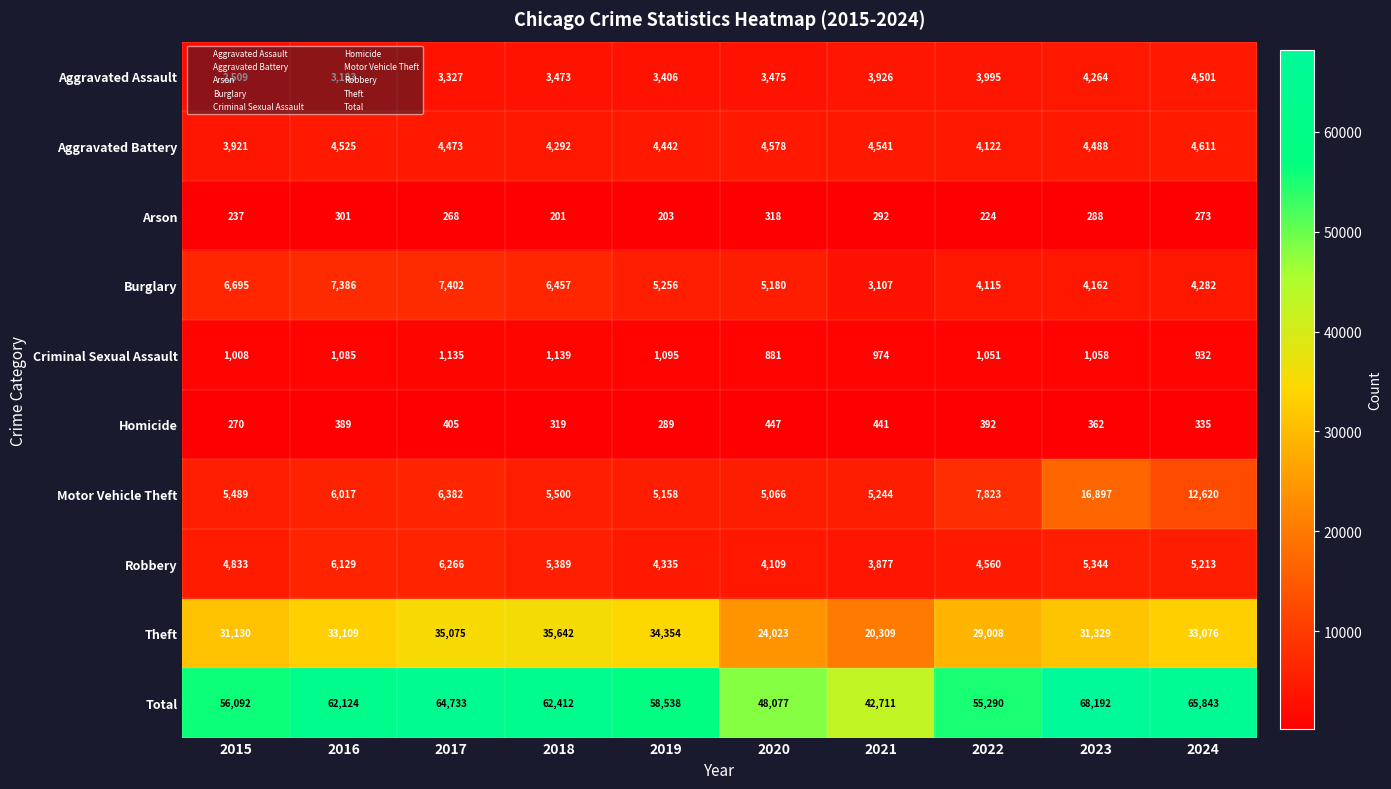

Where is Aggravated Assault nearest to the value 3505?

2020